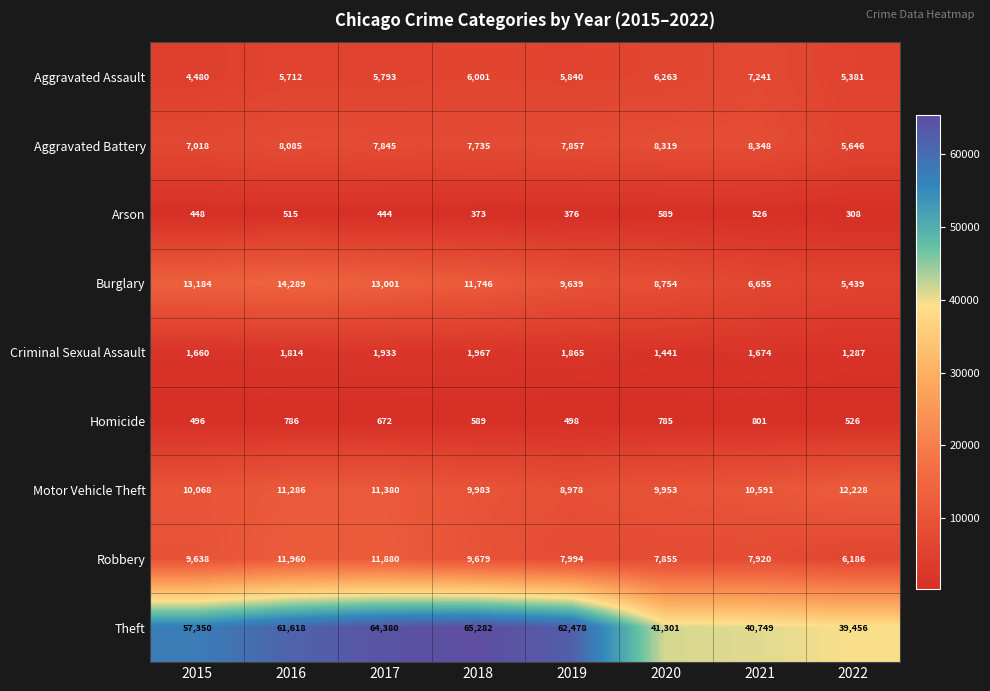

What is the sum of the Criminal Sexual Assault values at 2015 and 2020?

3101